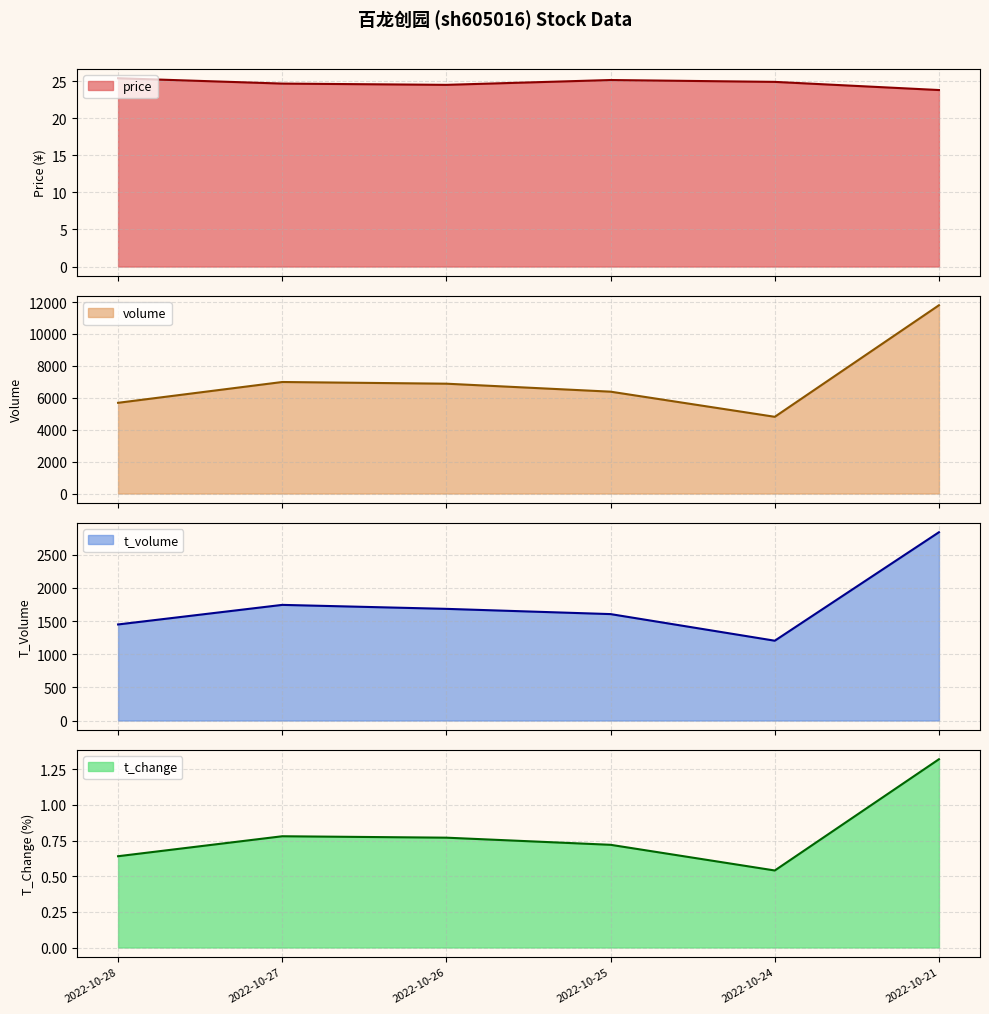

Read the volume value at 2022-10-26.

6885.0